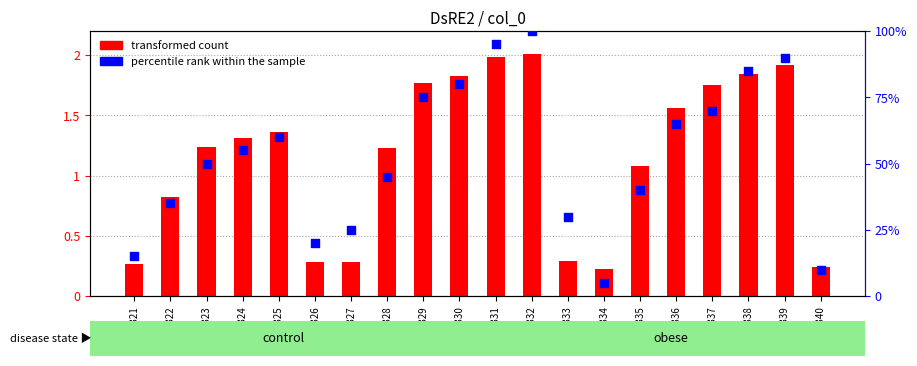

Is the value of percentile rank within the sample at GSM24336 greater than the value of transformed count at GSM24325?

Yes